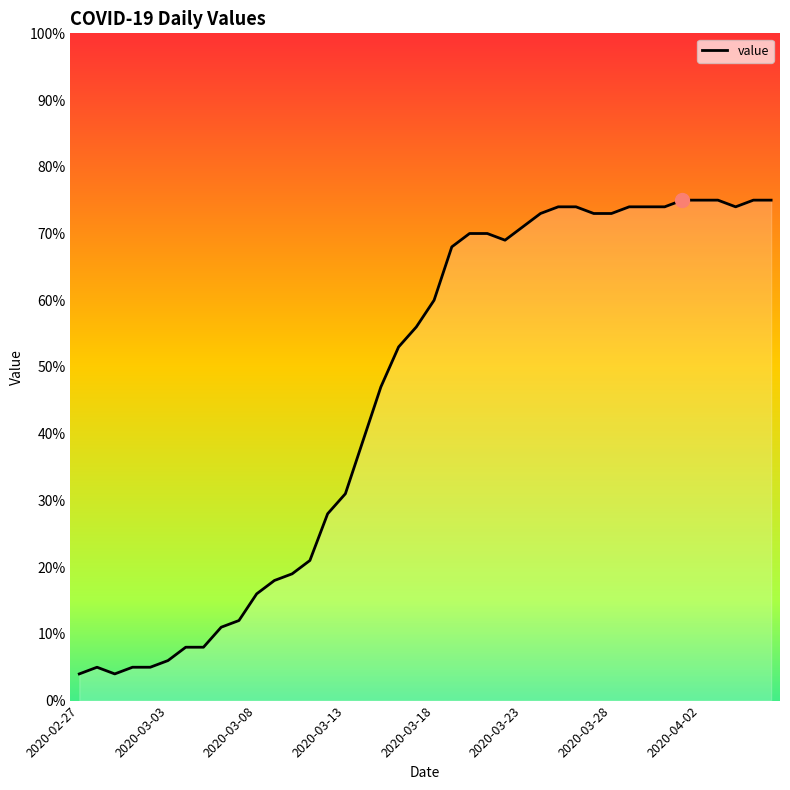

What is the smallest value displayed?

4